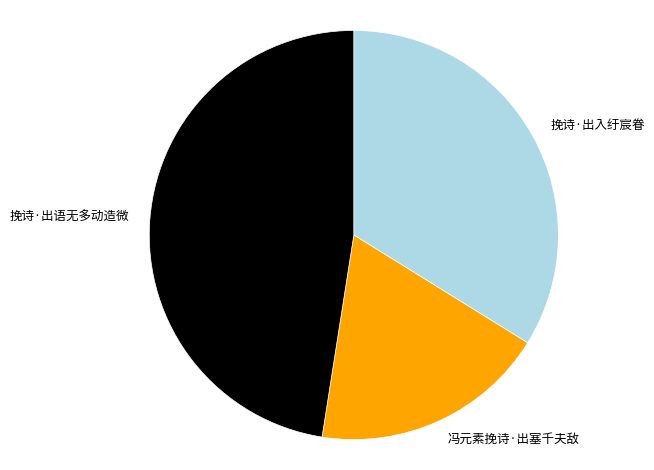

Between 冯元素挽诗·出塞千夫敌 and 挽诗·出入纡宸眷, which is larger?

挽诗·出入纡宸眷